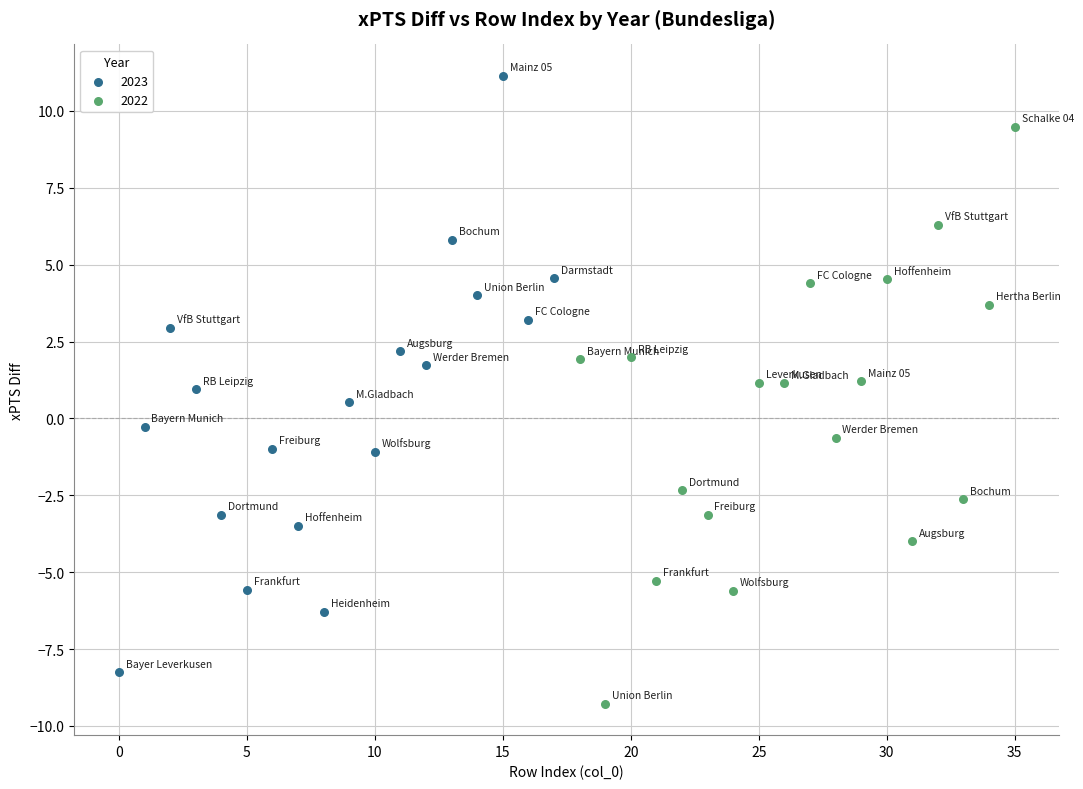

Which series reaches the minimum Y coordinate?

2022